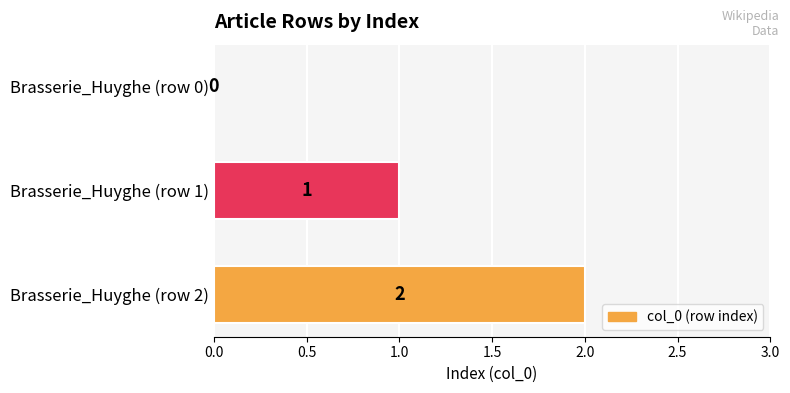

Where is the data nearest to the value 1?

Brasserie_Huyghe (row 1)